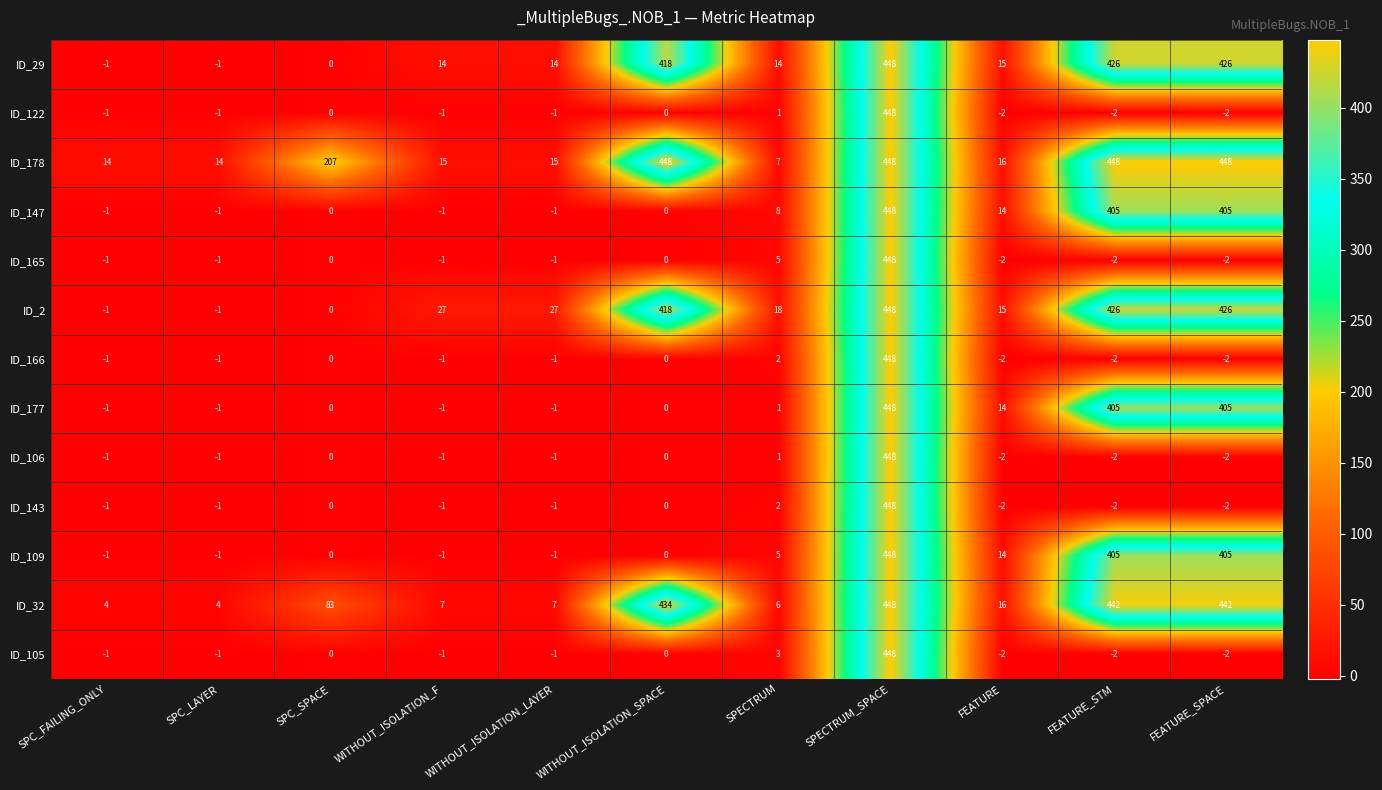

How many data points does each series have?

11